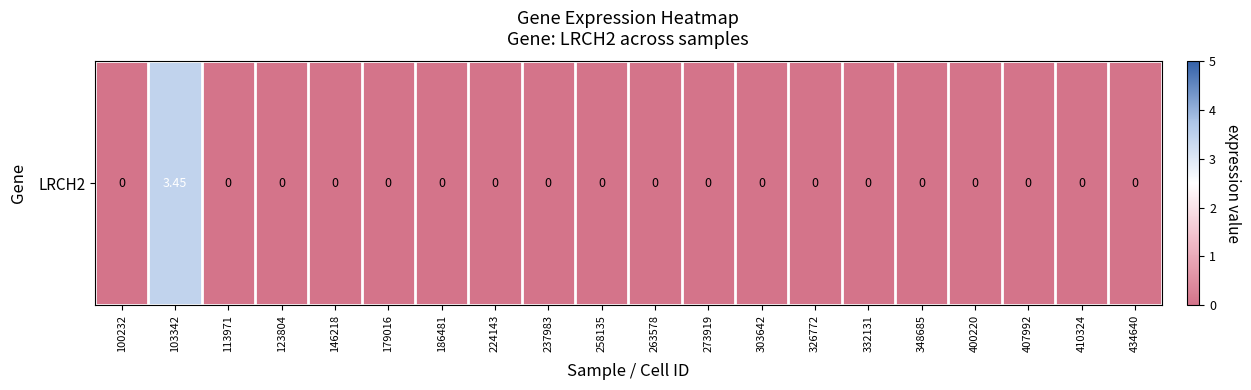

At which category does the chart reach its peak across all series?

103342